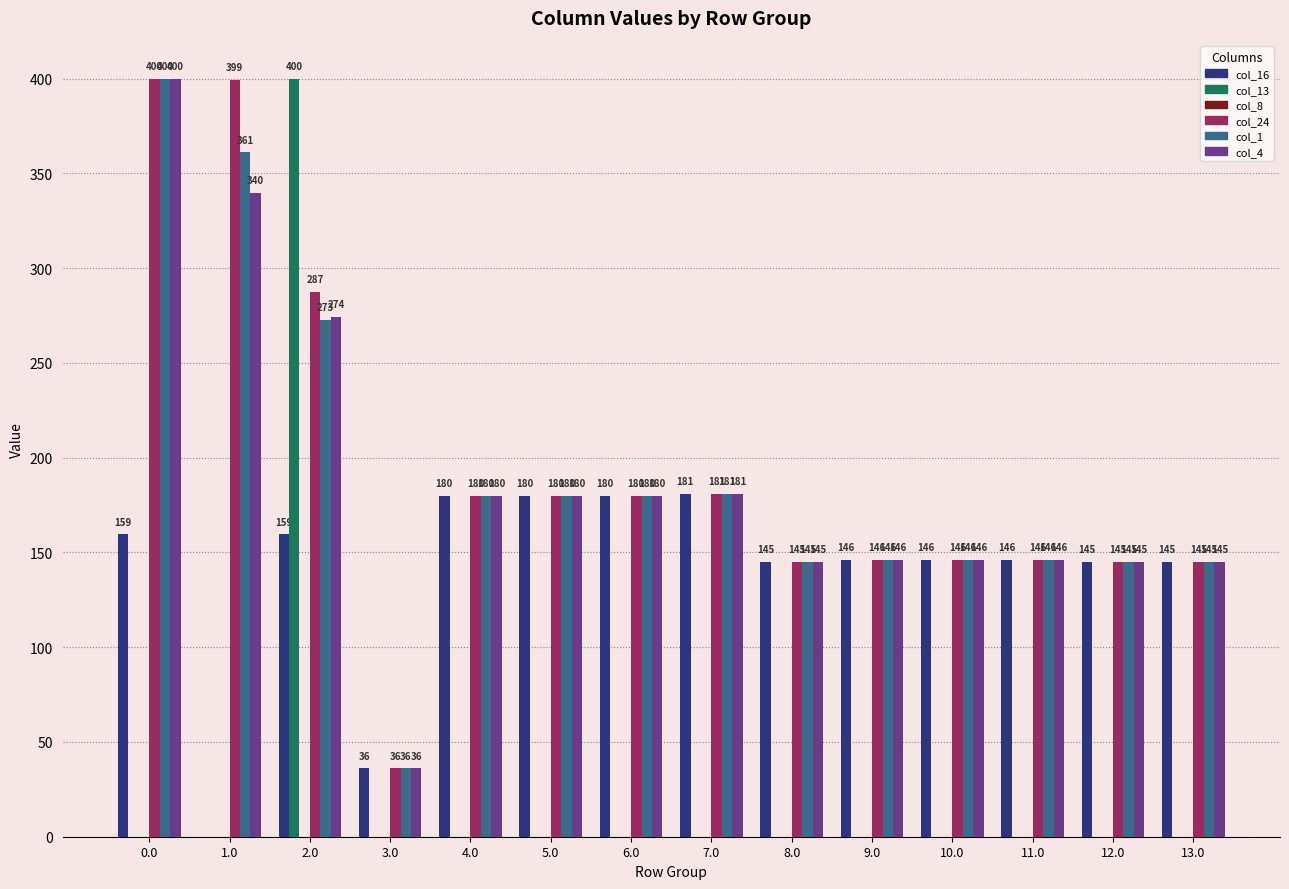

Between 1.0 and 6.0, which series saw the biggest shift?

col_24